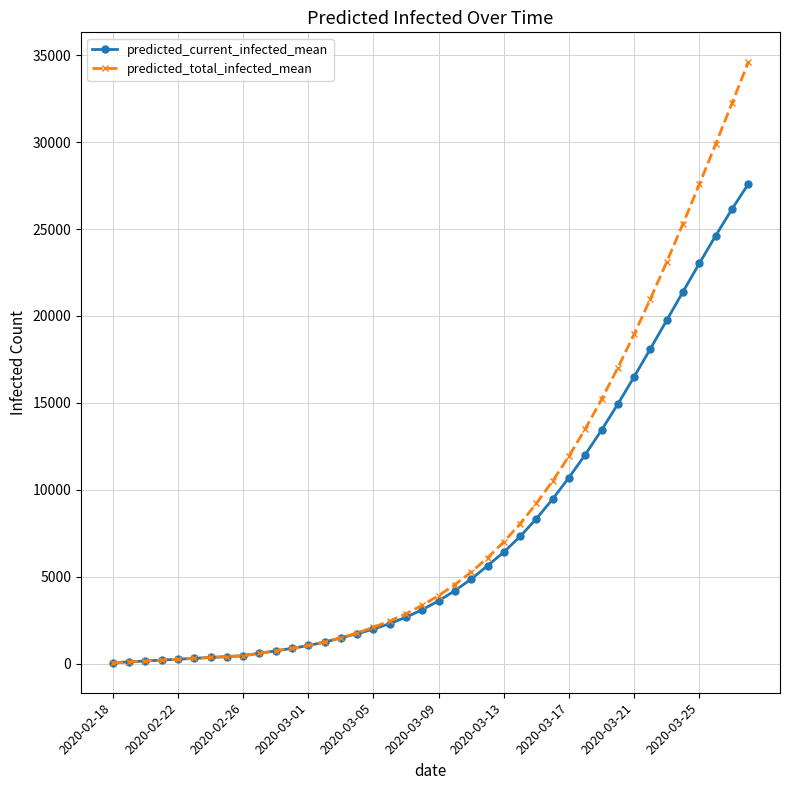

Rank the series by their average value, from lowest to highest.

predicted_current_infected_mean, predicted_total_infected_mean